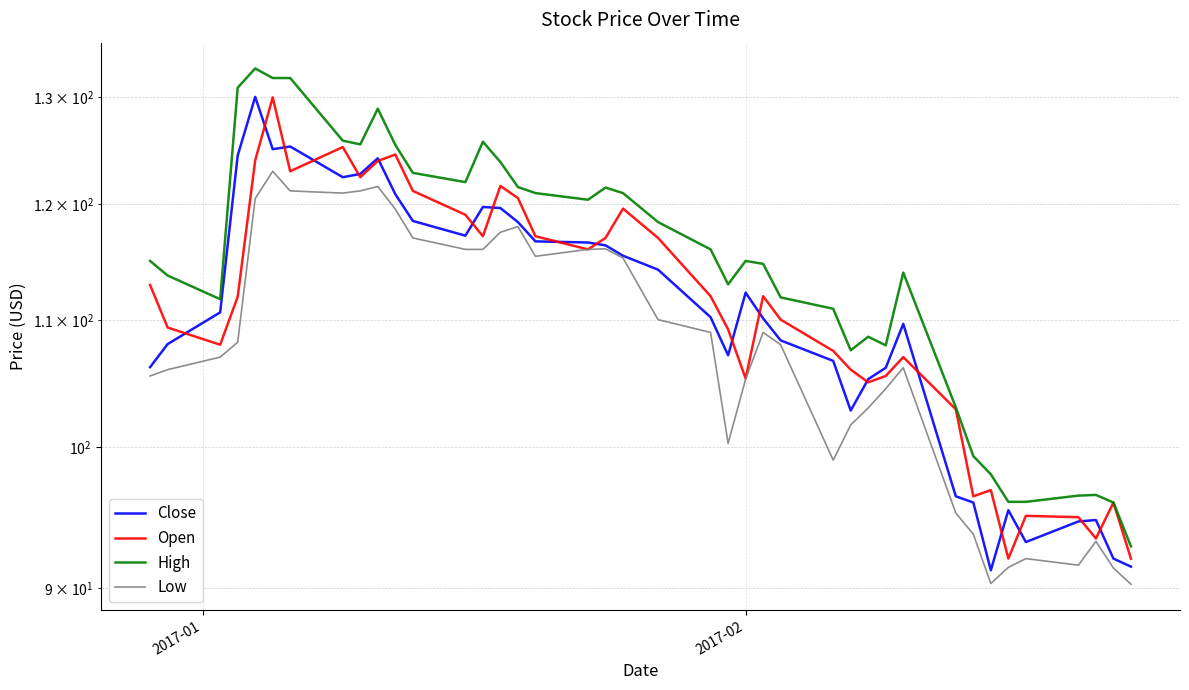

True or false: Open and High cross at least once.

False